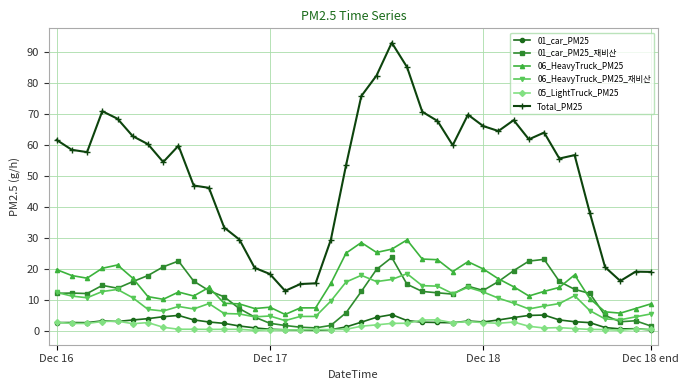

True or false: Total_PM25 and 01_car_PM25 intersect in this chart.

False